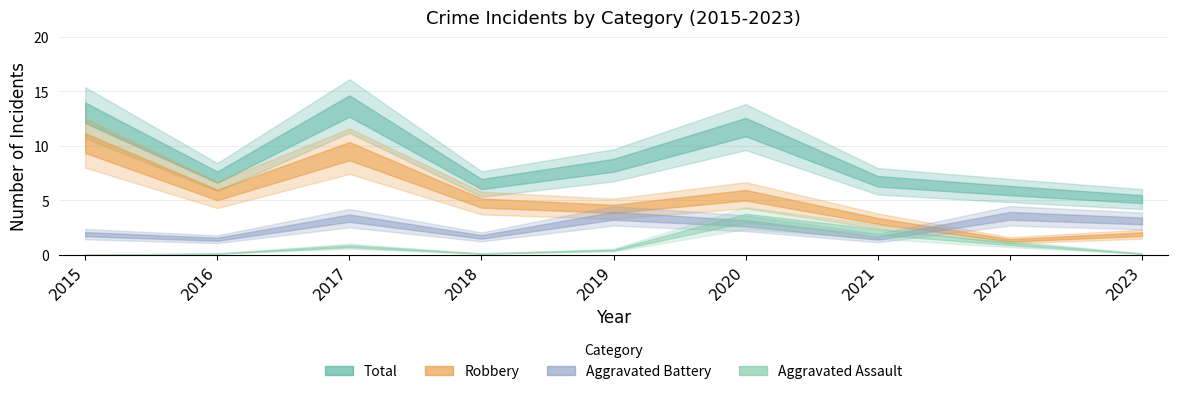

List the series in order of their overall mean, lowest first.

Aggravated Assault, Aggravated Battery, Robbery, Total